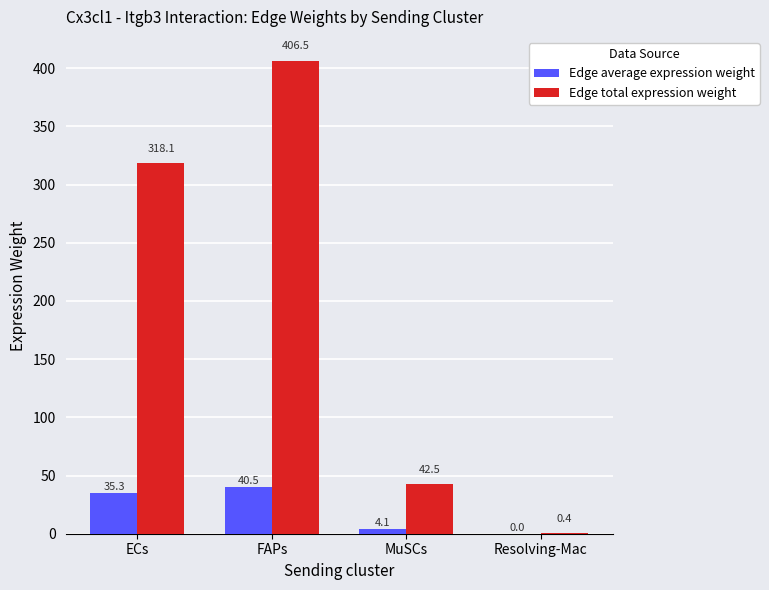

What is the difference between the Edge average expression weight values at Resolving-Mac and ECs?

35.3